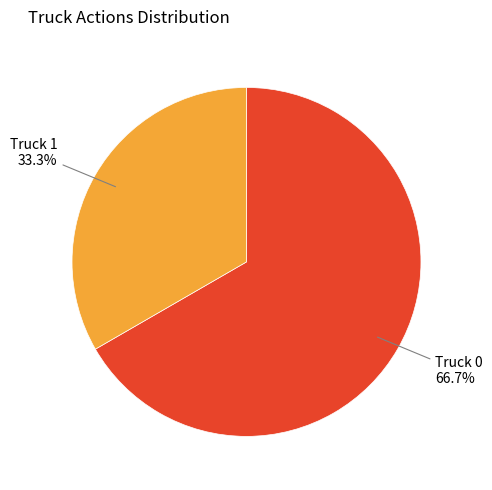

What is the largest slice in the pie chart?

Truck 0